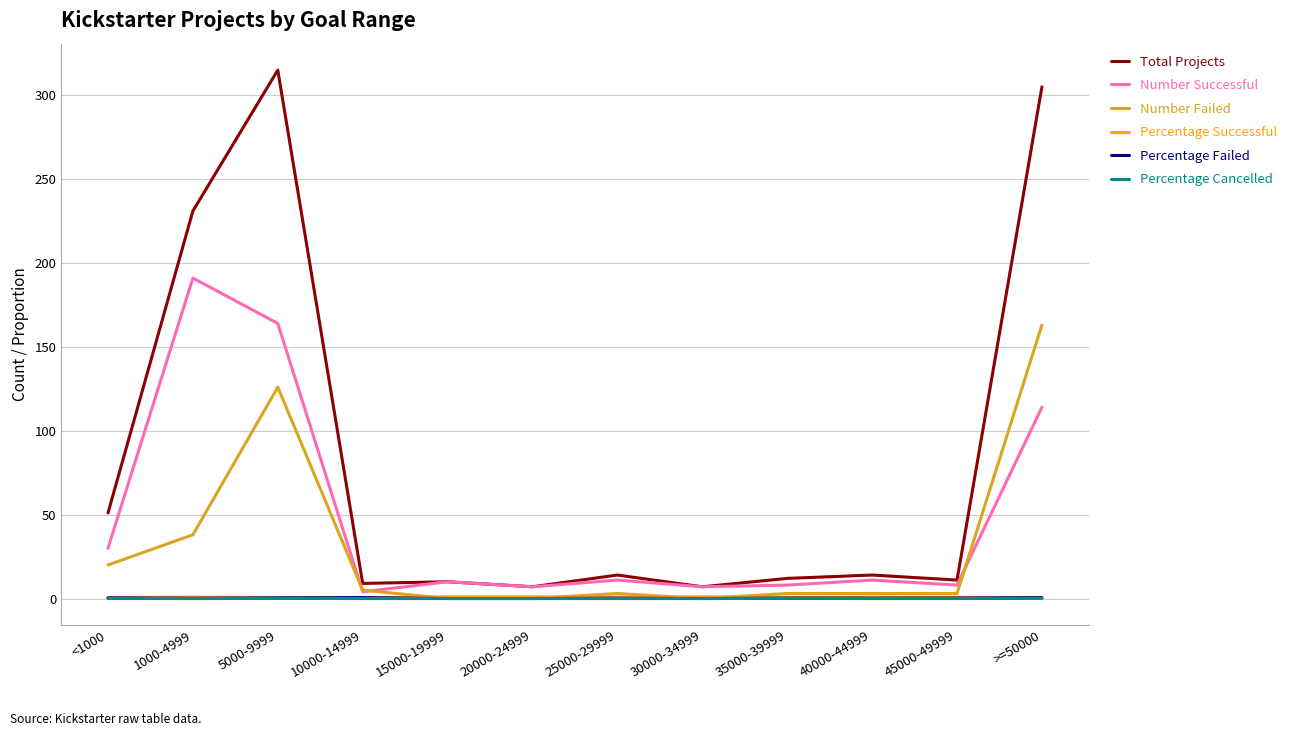

Where is the first local minimum for Number Successful?

10000-14999